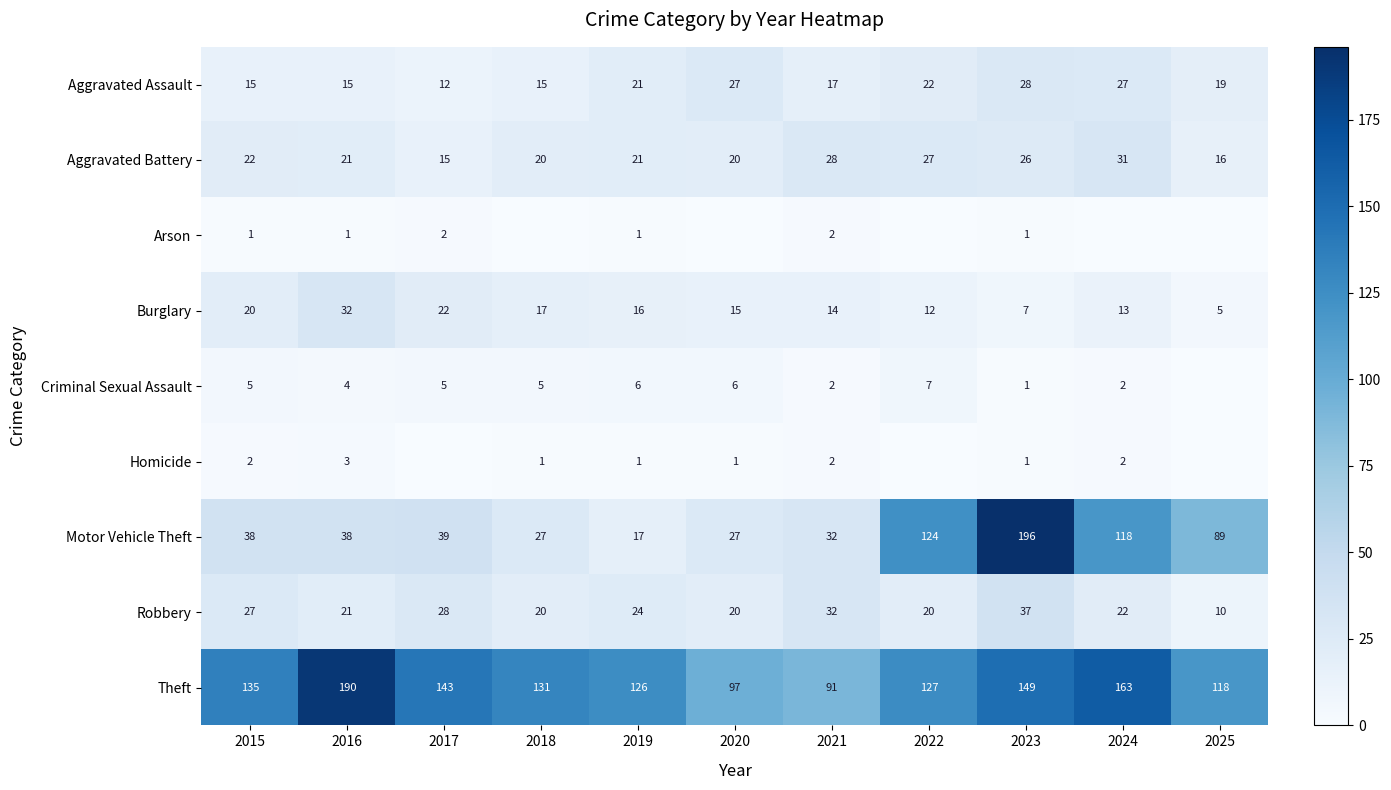

At which label is Burglary closest to 18?

2018